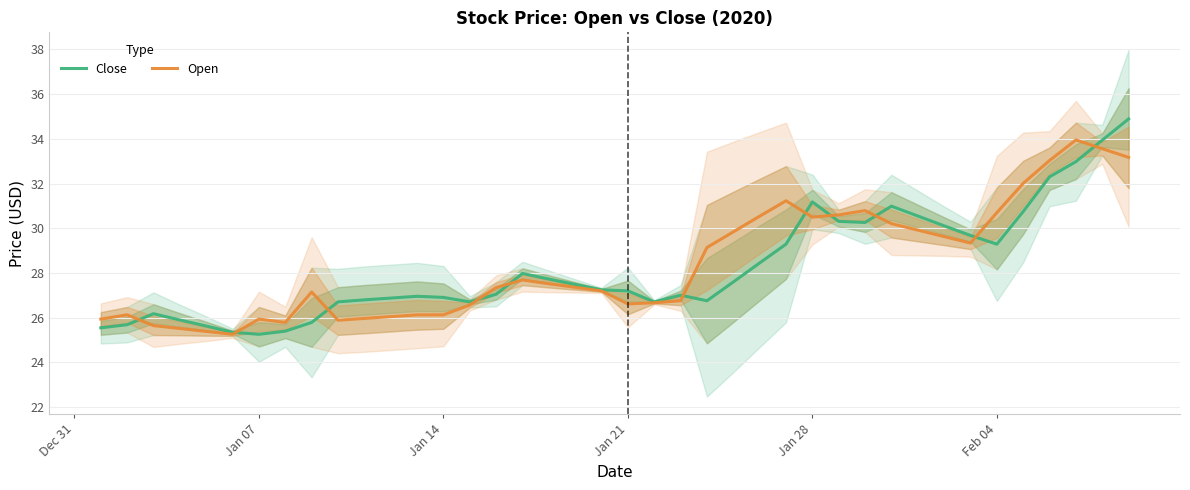

Which series ends up on top after the final intersection of Close and Open?

Close